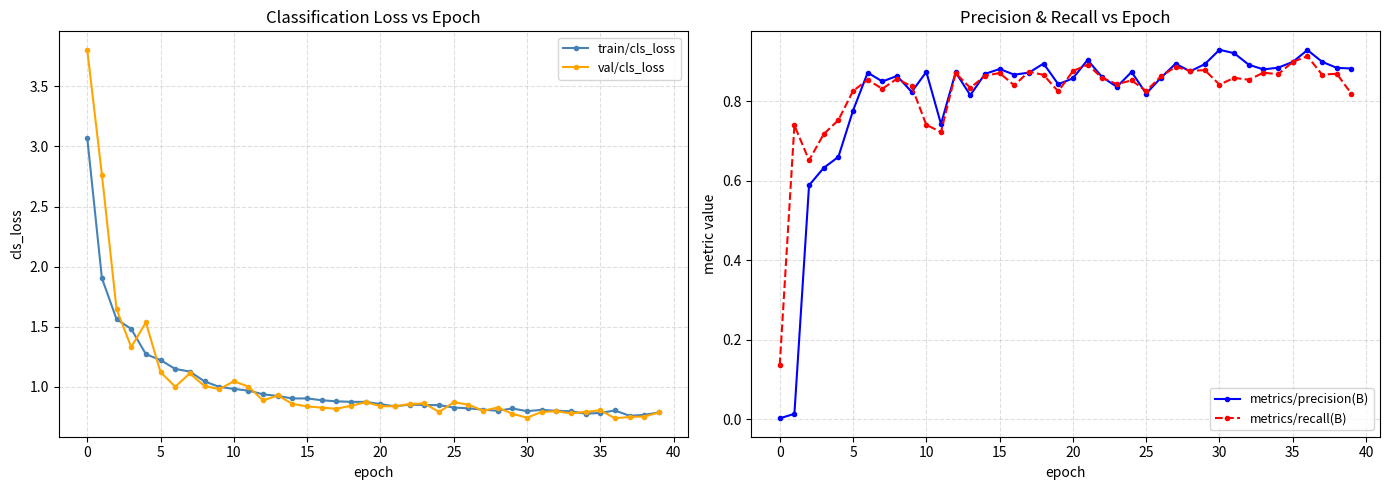

What is the maximum value for train/cls_loss?

3.1